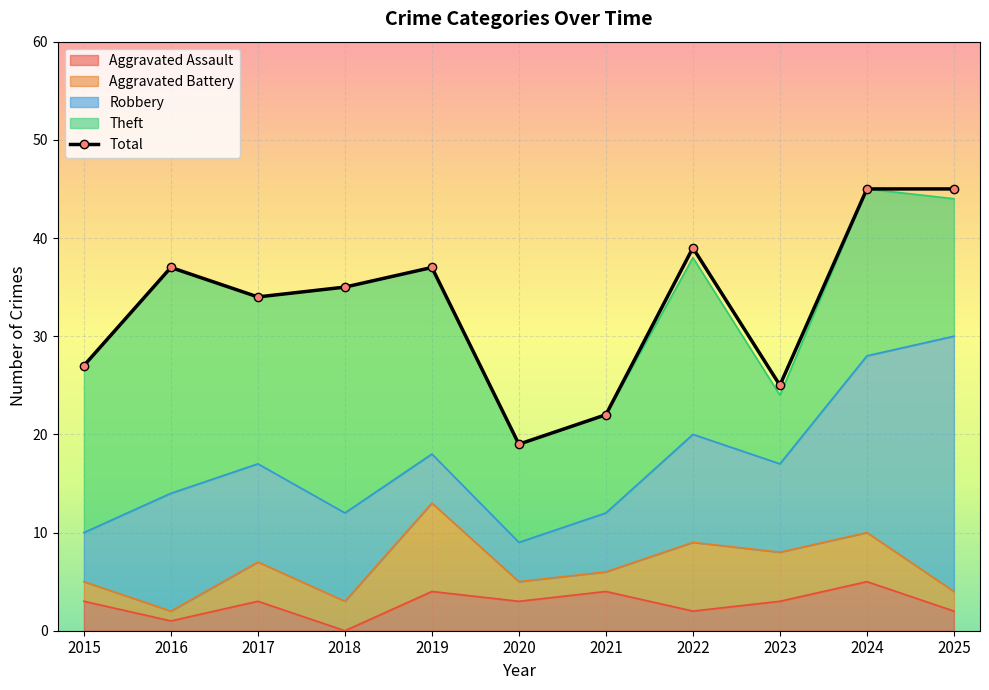

What is the value of the 4th point from the left?

35